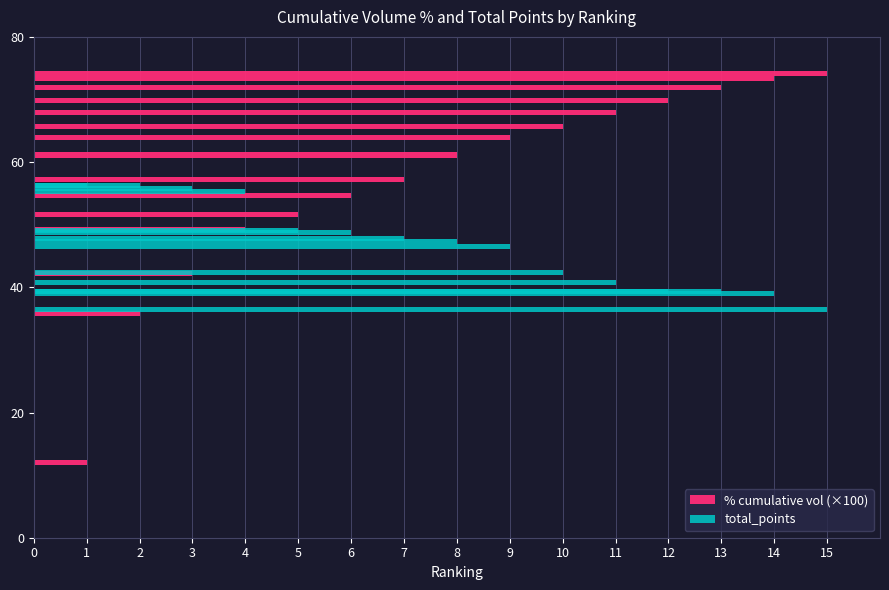

Is the value of total_points at 2 greater than the value of % cumulative vol (×100) at 11?

No